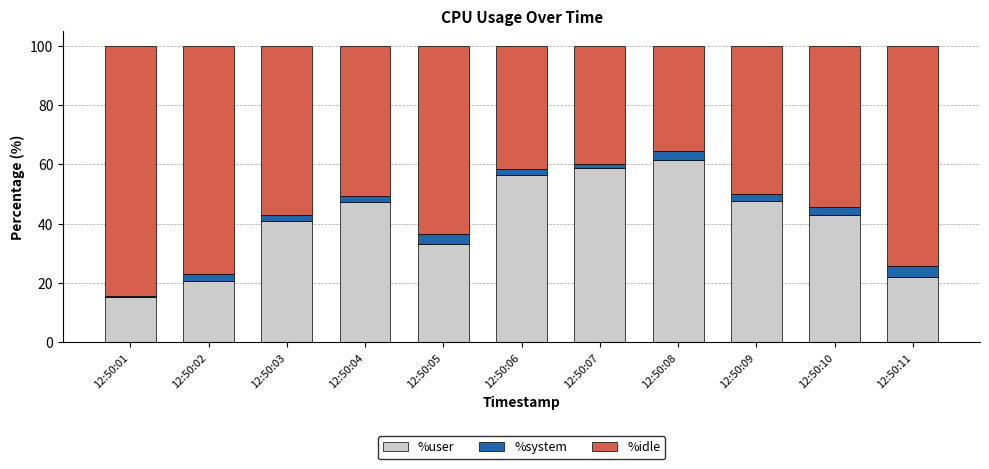

Is it true that %user equals 47.5 at 12:50:09?

True